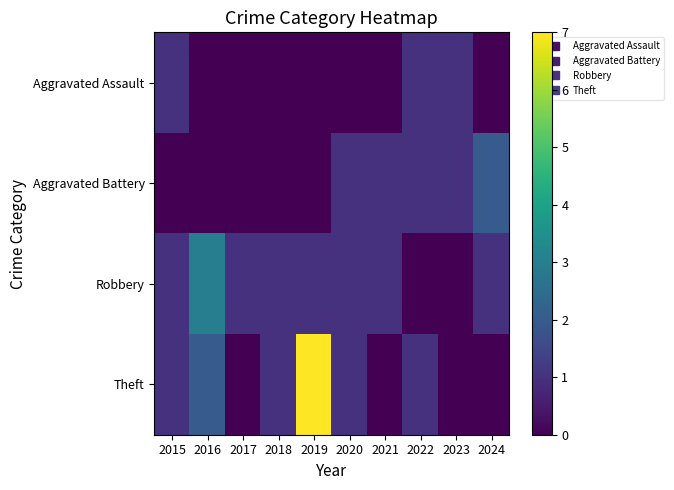

Reading left to right, what are all the values shown in this chart?

Aggravated Assault: 2015=1	2016=0	2017=0	2018=0	2019=0	2020=0	2021=0	2022=1	2023=1	2024=0
Aggravated Battery: 2015=0	2016=0	2017=0	2018=0	2019=0	2020=1	2021=1	2022=1	2023=1	2024=2
Robbery: 2015=1	2016=3	2017=1	2018=1	2019=1	2020=1	2021=1	2022=0	2023=0	2024=1
Theft: 2015=1	2016=2	2017=0	2018=1	2019=7	2020=1	2021=0	2022=1	2023=0	2024=0